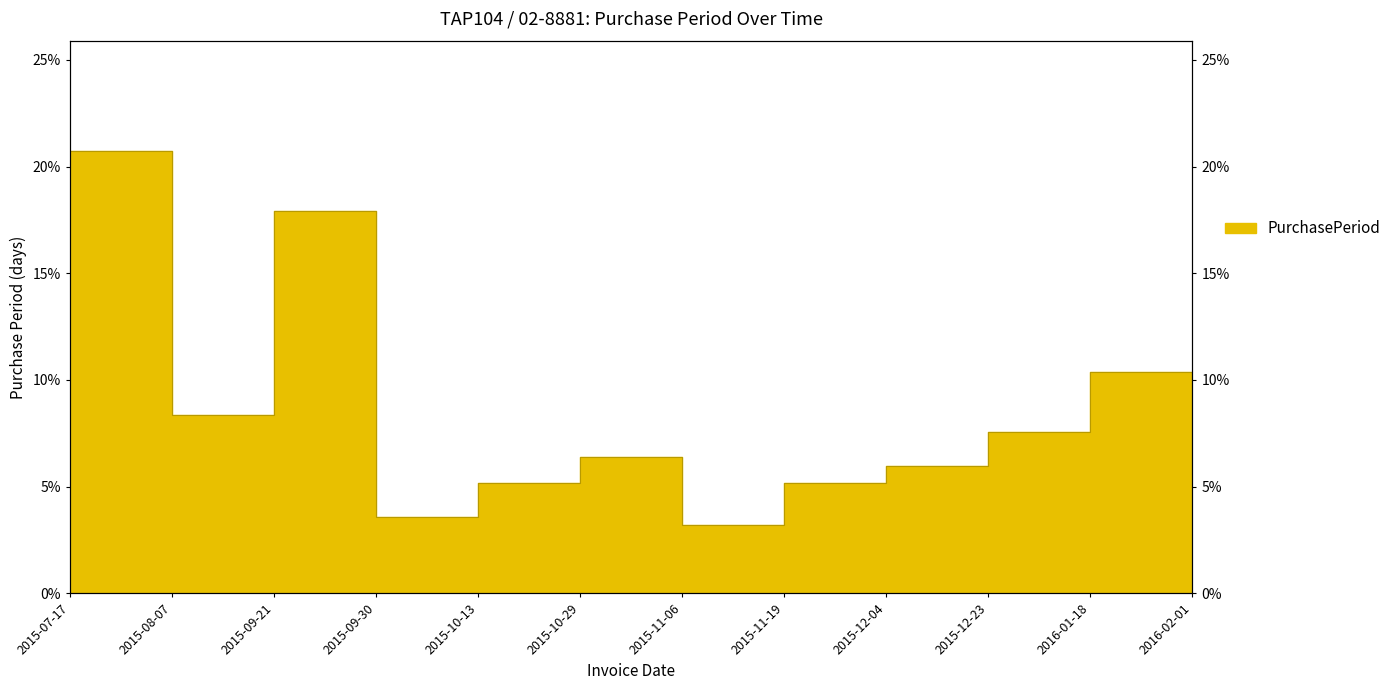

How many points are lower than both their immediate neighbors (excluding endpoints)?

3